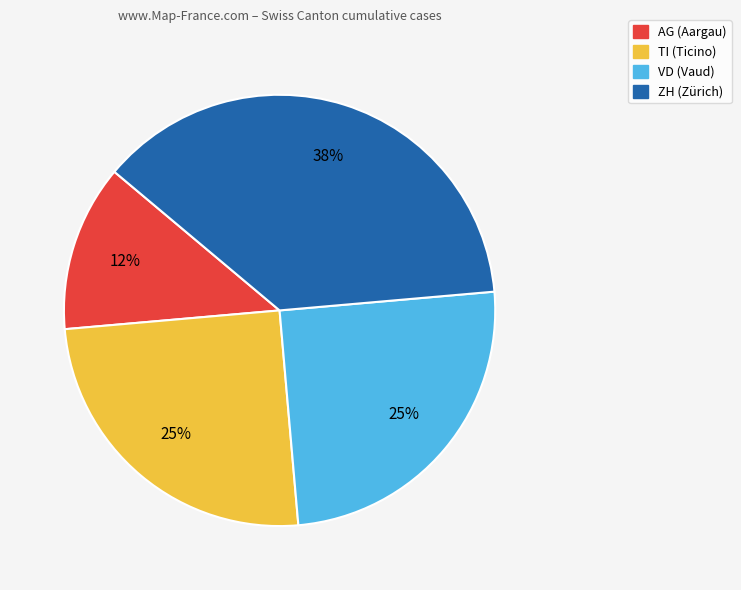

Is there a majority slice in this chart?

No